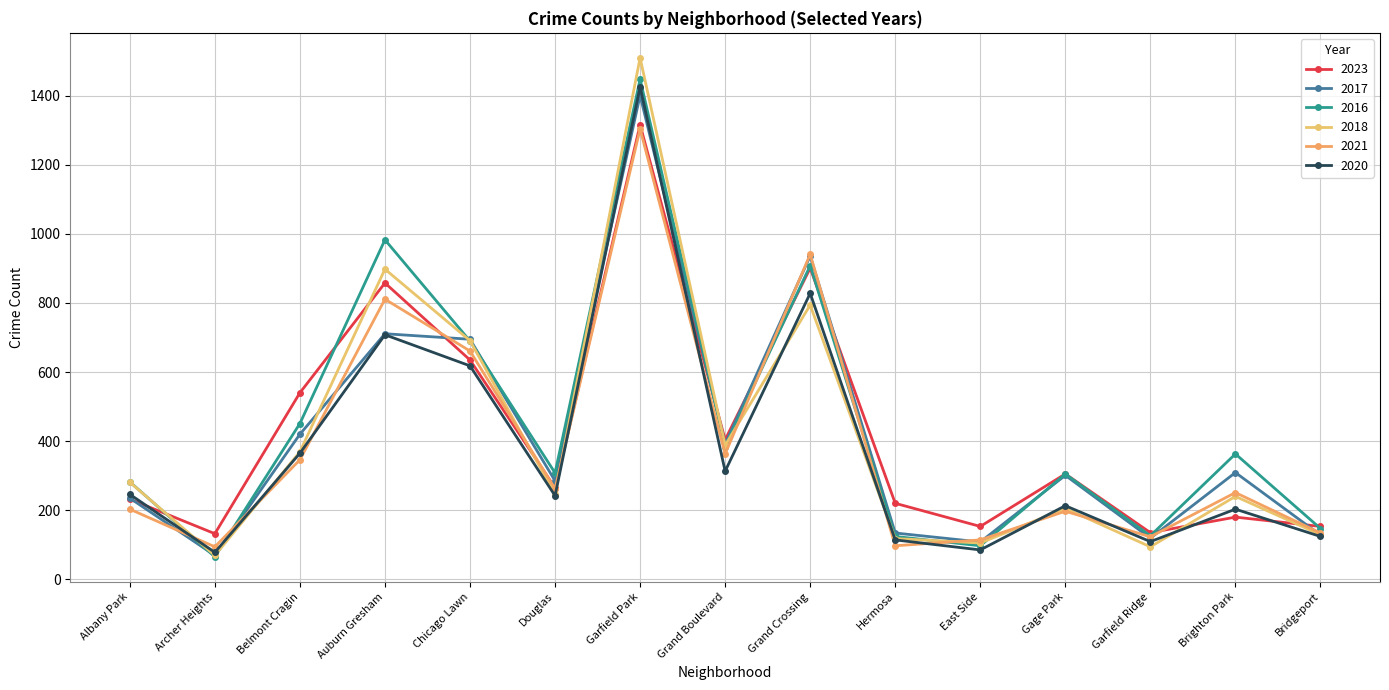

Where is the first local minimum for 2023?

Archer Heights